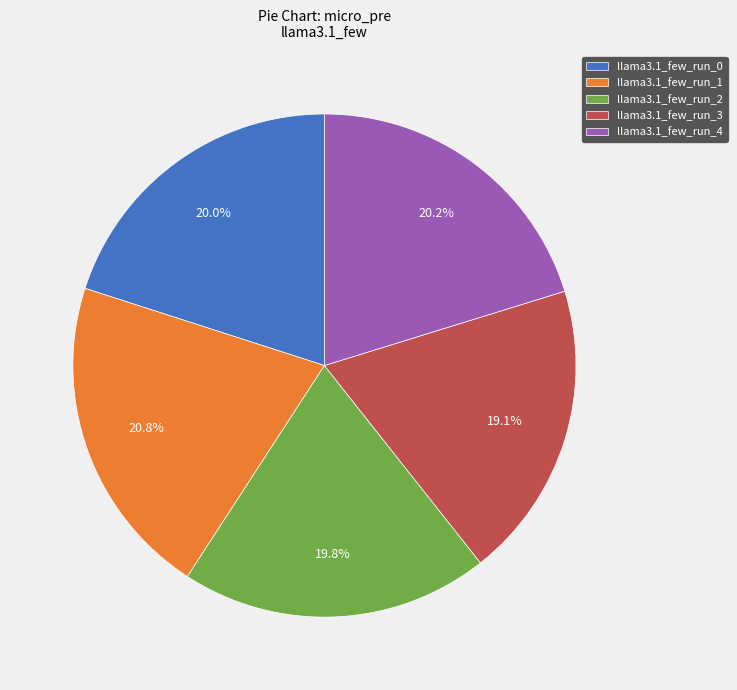

Which has a higher value, llama3.1_few_run_2 or llama3.1_few_run_1?

llama3.1_few_run_1